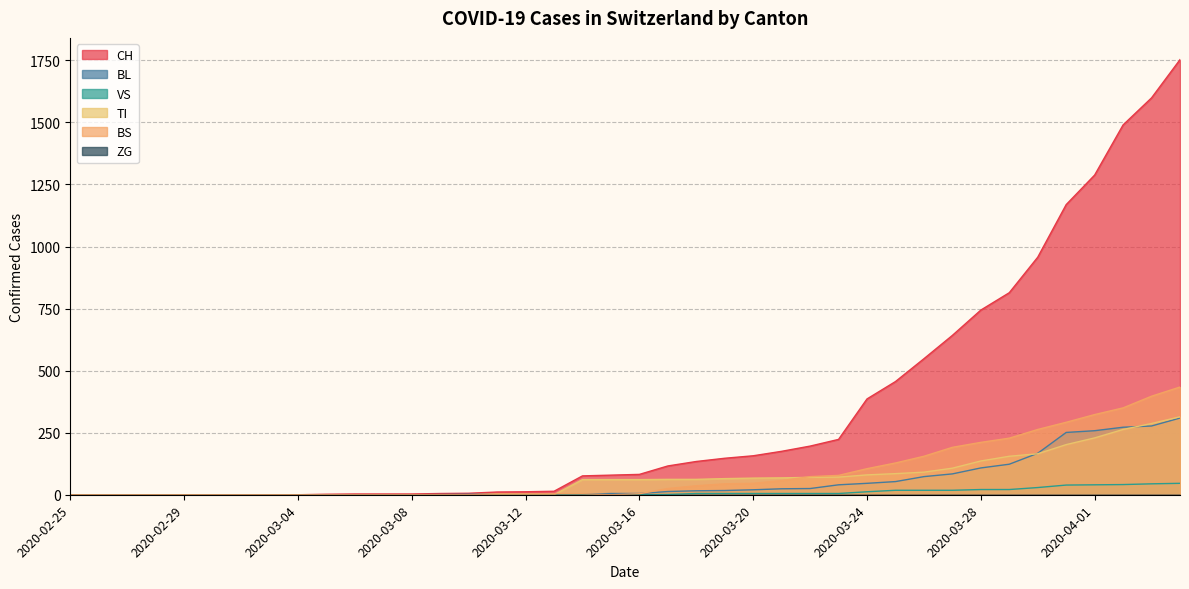

What is the label of the 38th point from the right?

2020-02-27